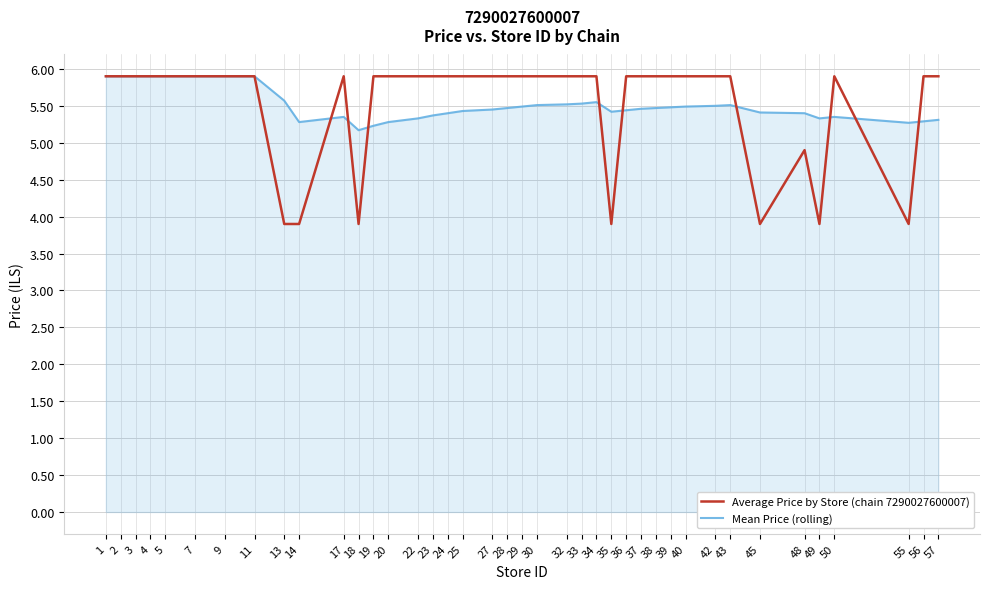

Does the chart have visible grid lines?

Yes